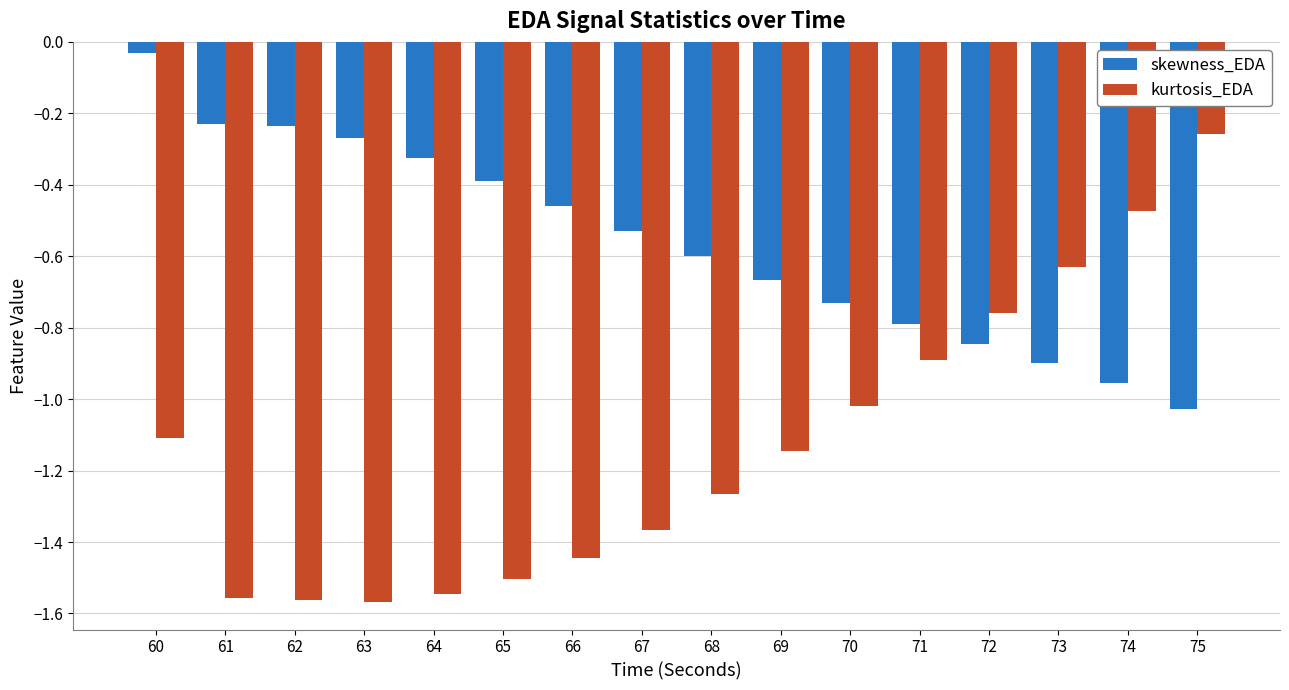

Is it true that kurtosis_EDA equals -0.2 at 69?

False